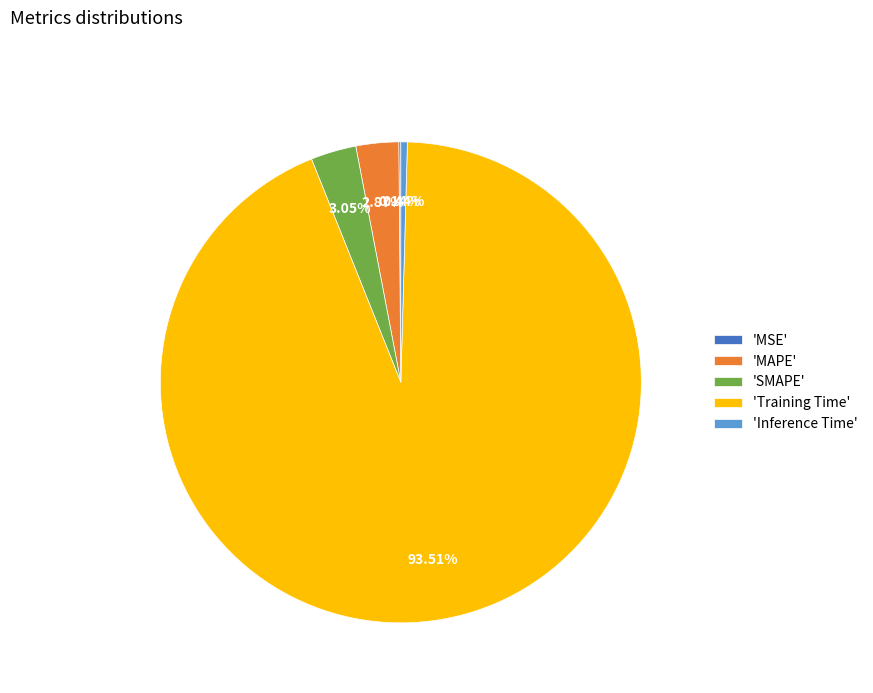

What is the majority slice?

'Training Time'